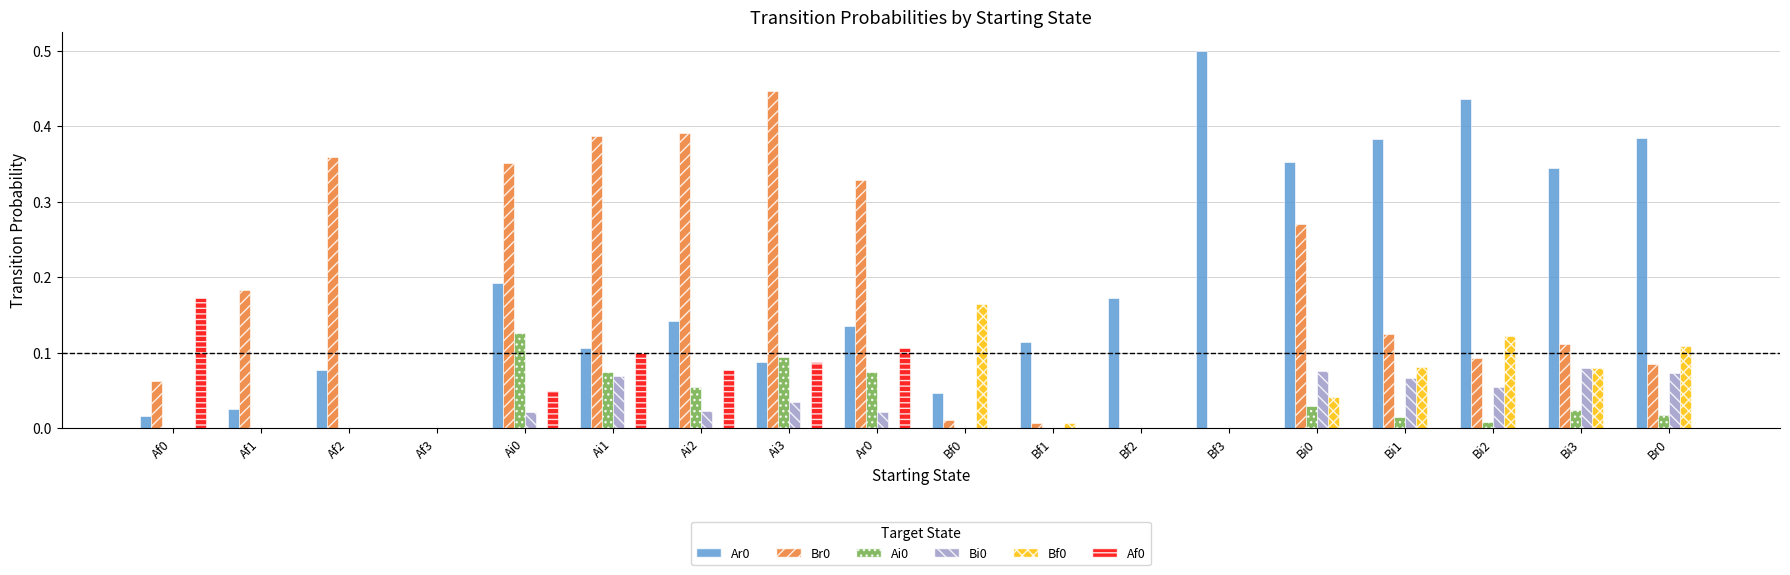

The value of Ai0 at Bf0 is -0.1. True or false?

False